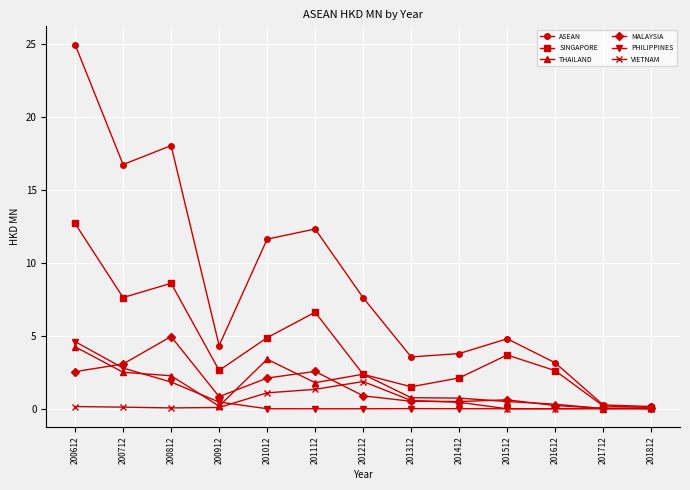

Which series has the largest total across all categories?

ASEAN